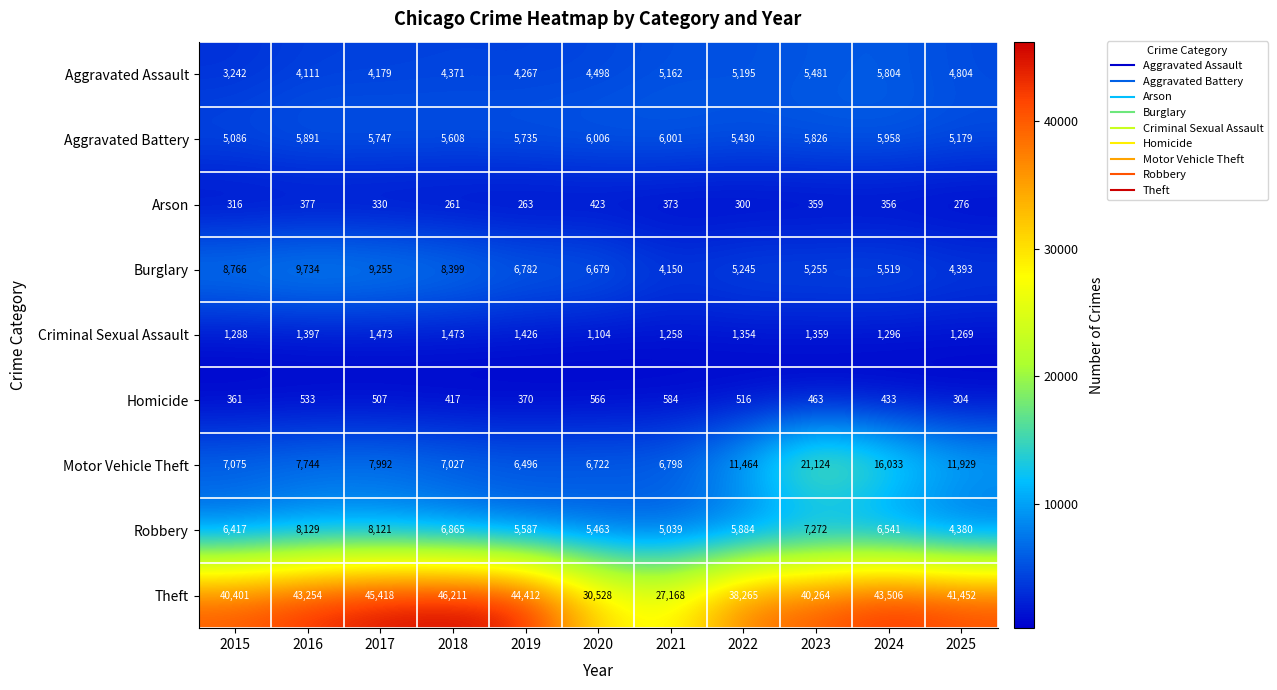

Which series has the largest total across all categories?

Theft